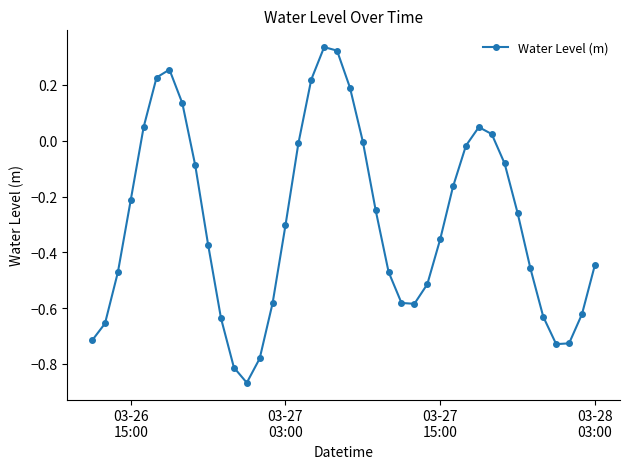

How many interior local valleys (lower than both neighbors) does the data have?

3